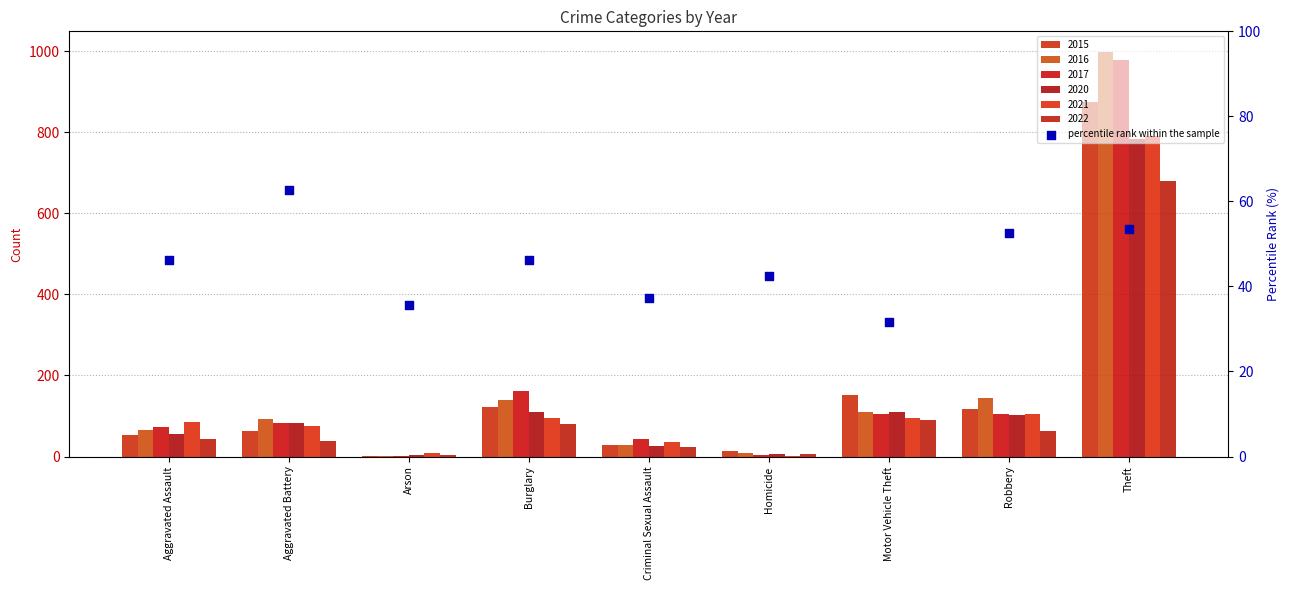

What is the ratio of the value at Criminal Sexual Assault to the value at Theft?

0.7